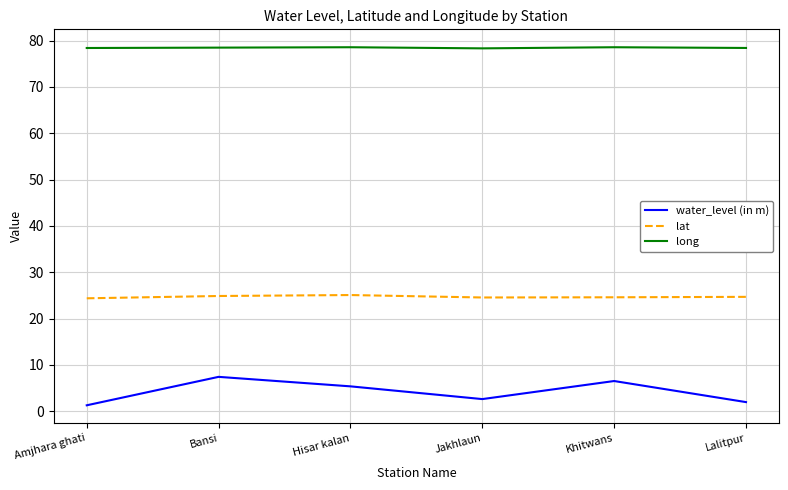

What is the difference between the maximum and minimum values in the lat series?

0.7